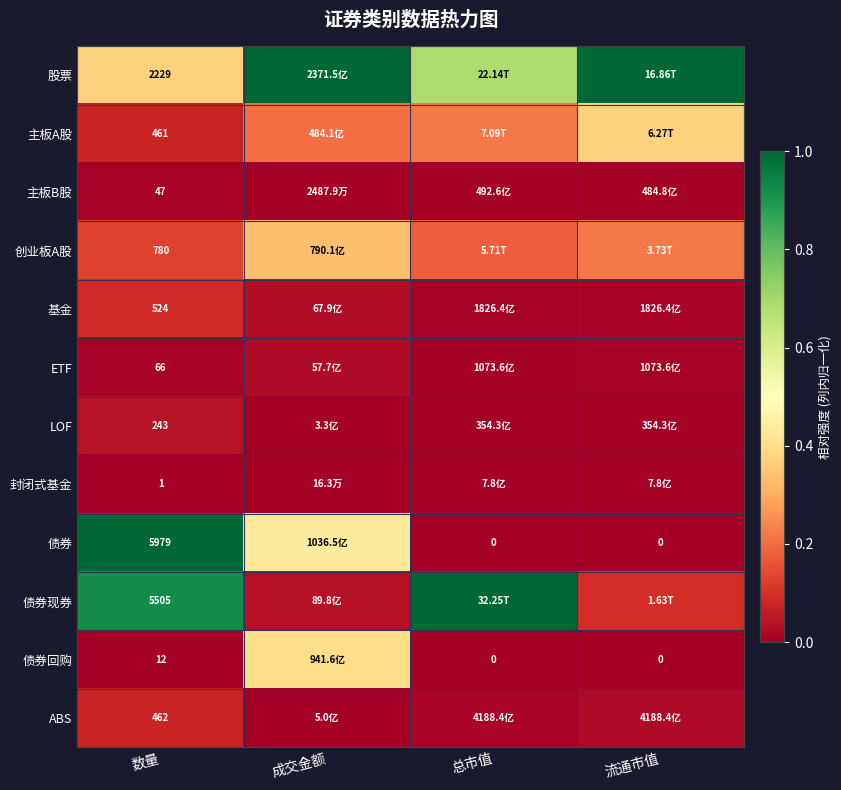

At 总市值, list the series in order from largest to smallest.

债券现券, 股票, 主板A股, 创业板A股, ABS, 基金, ETF, 主板B股, LOF, 封闭式基金, 债券, 债券回购